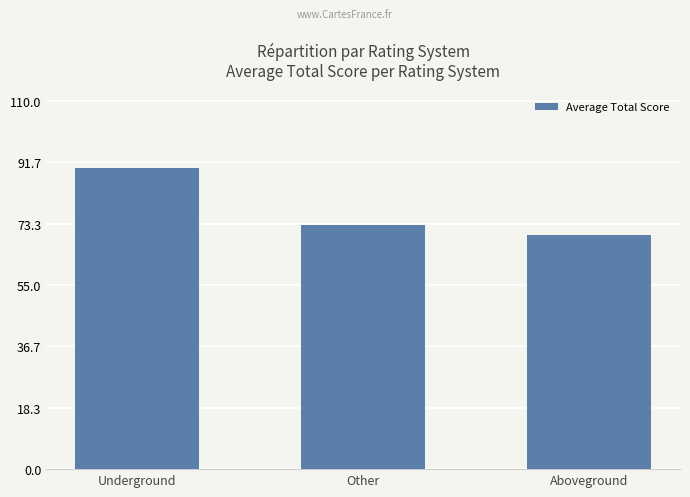

At which label is the value closest to 80?

Other